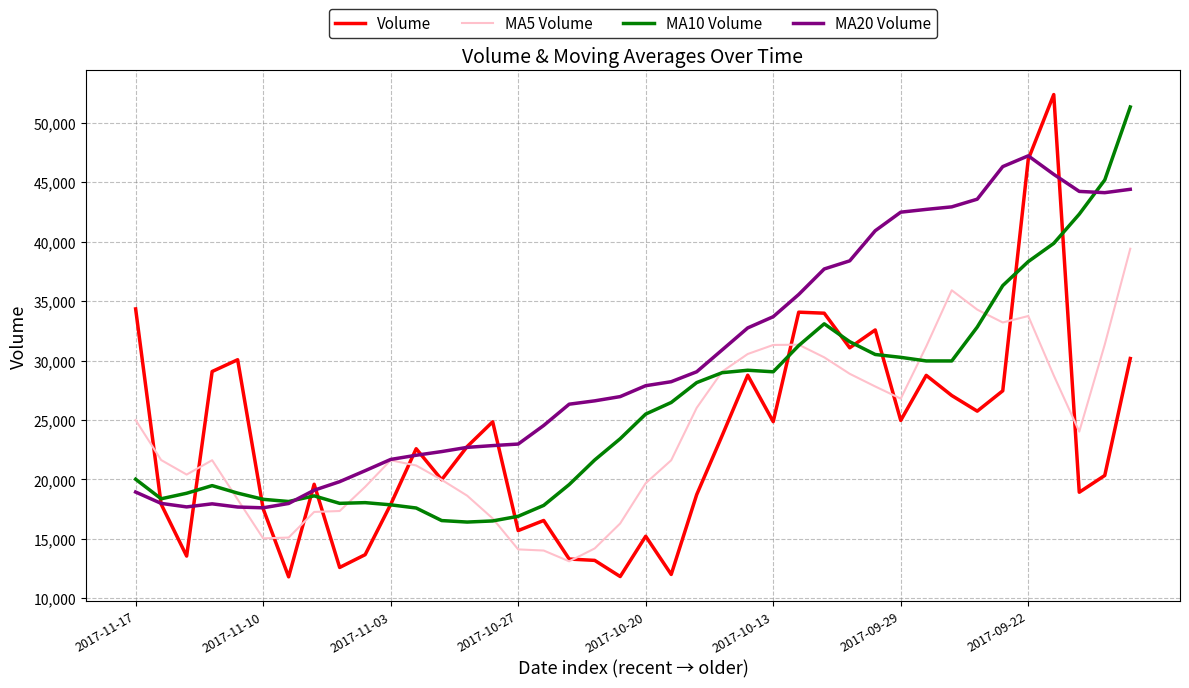

Which series has the largest total across all categories?

MA20 Volume